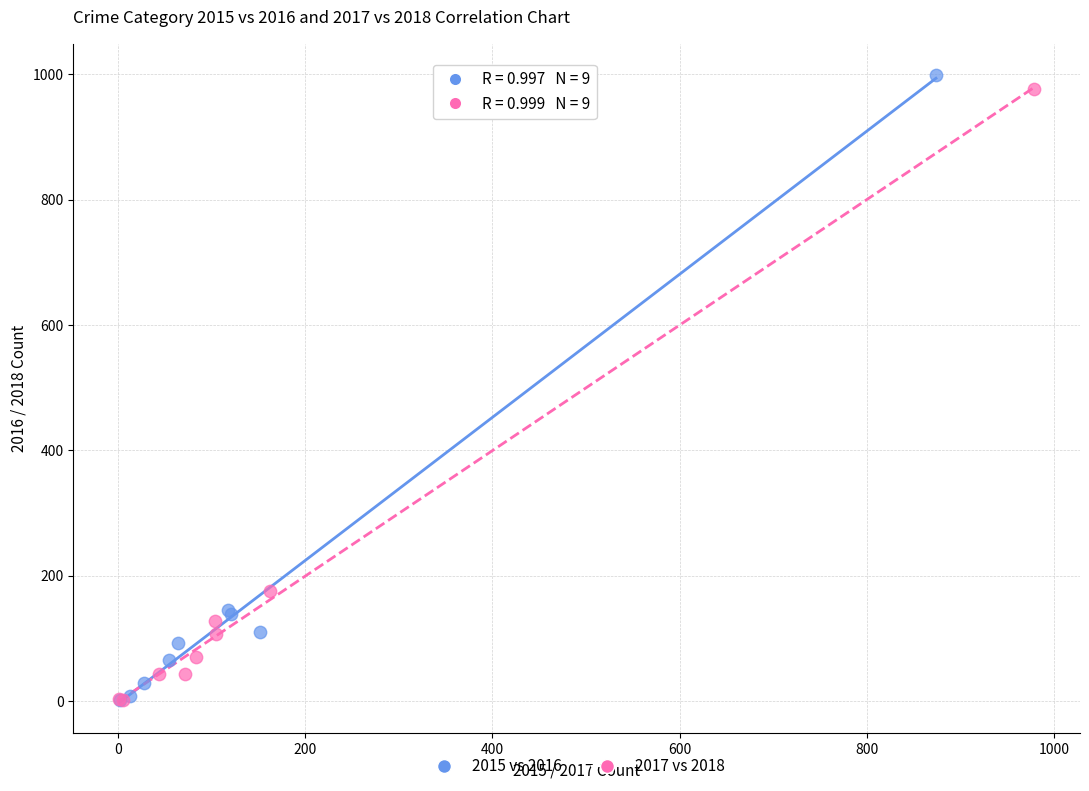

What are all the series names shown in the legend?

2015 vs 2016, 2017 vs 2018